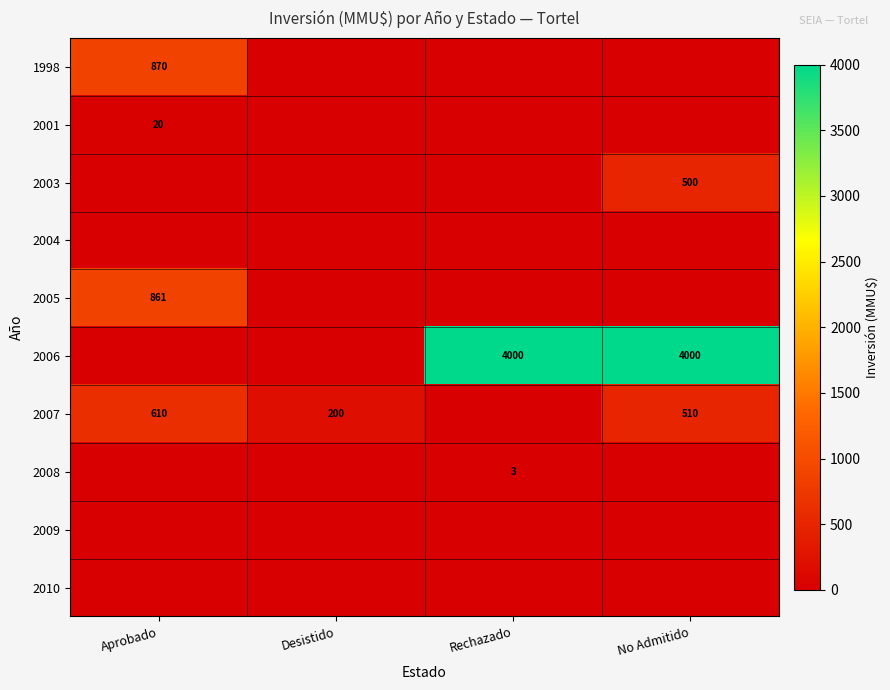

Is it true that 2001 equals 28 at Aprobado?

False